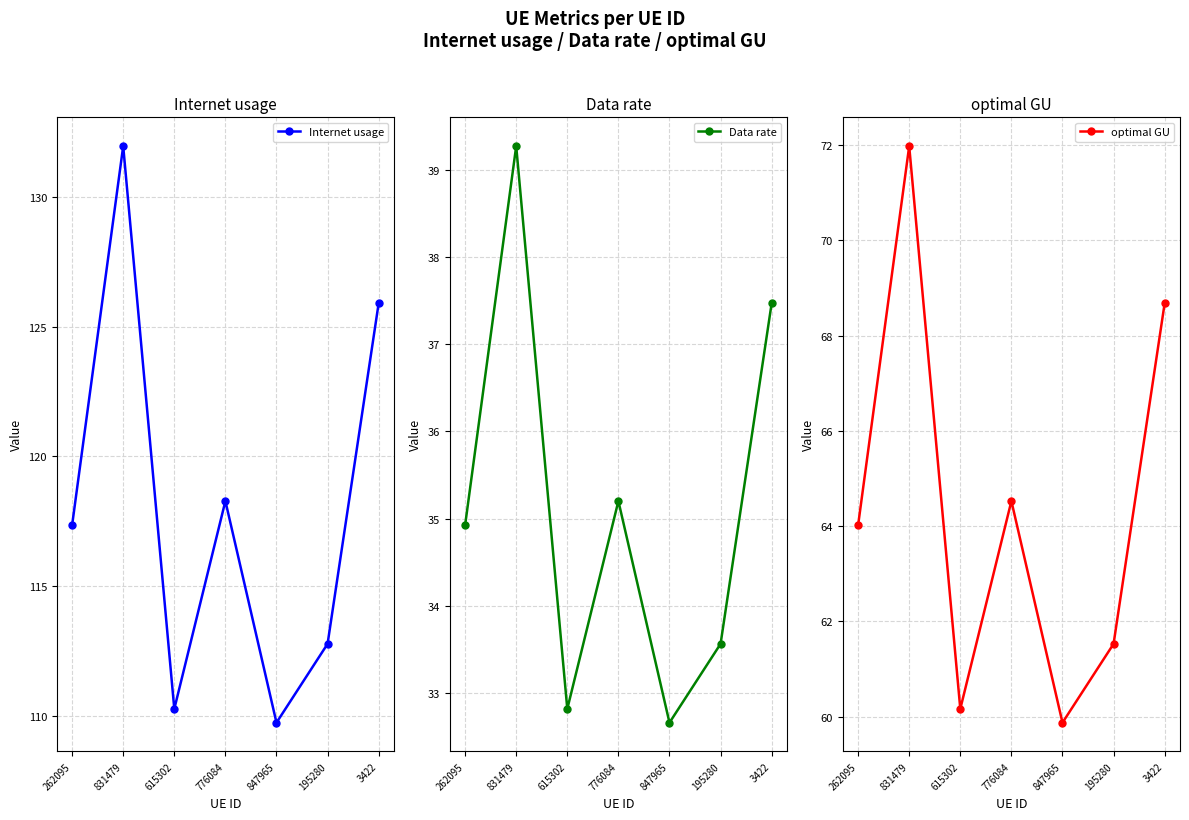

At which category is the sum across all series the highest?

831479